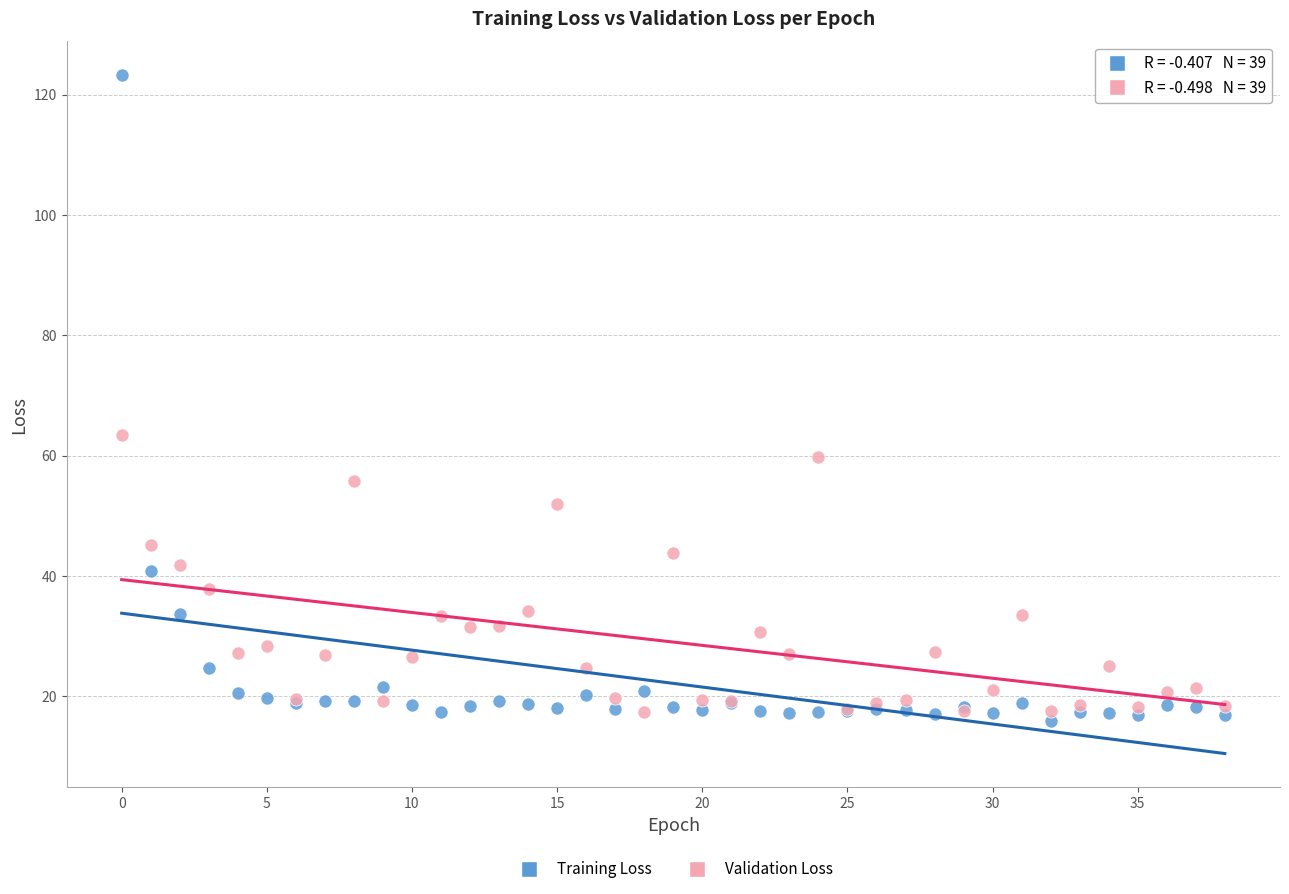

In the Training Loss series, what Y value is closest to 69?

40.8